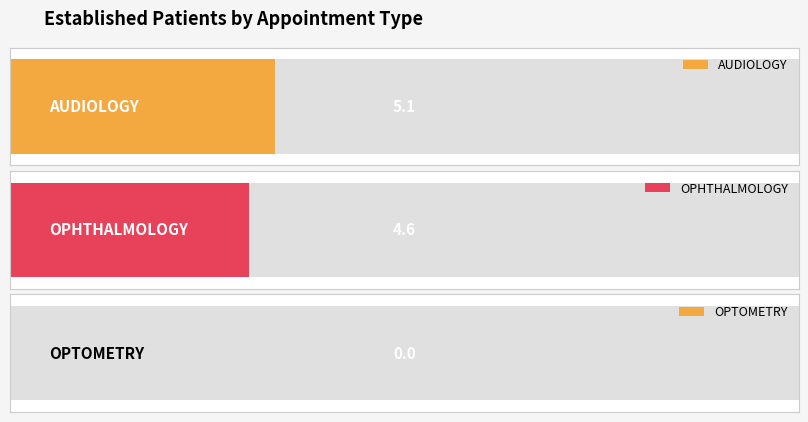

Which category has the highest value across all series?

AUDIOLOGY